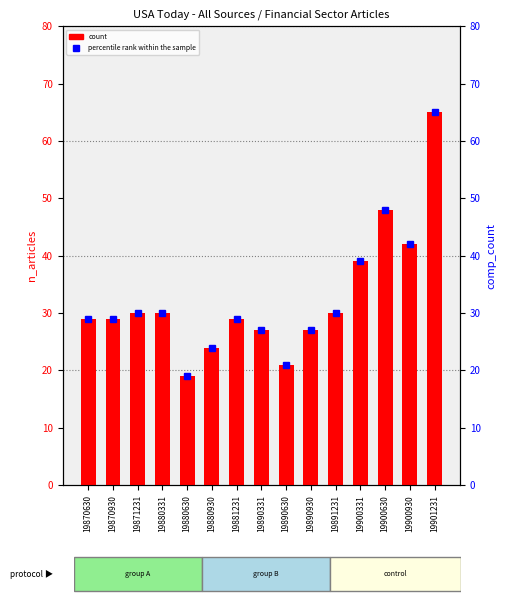

Is the value of percentile rank within the sample at 19881231 greater than the value of count at 19880630?

Yes